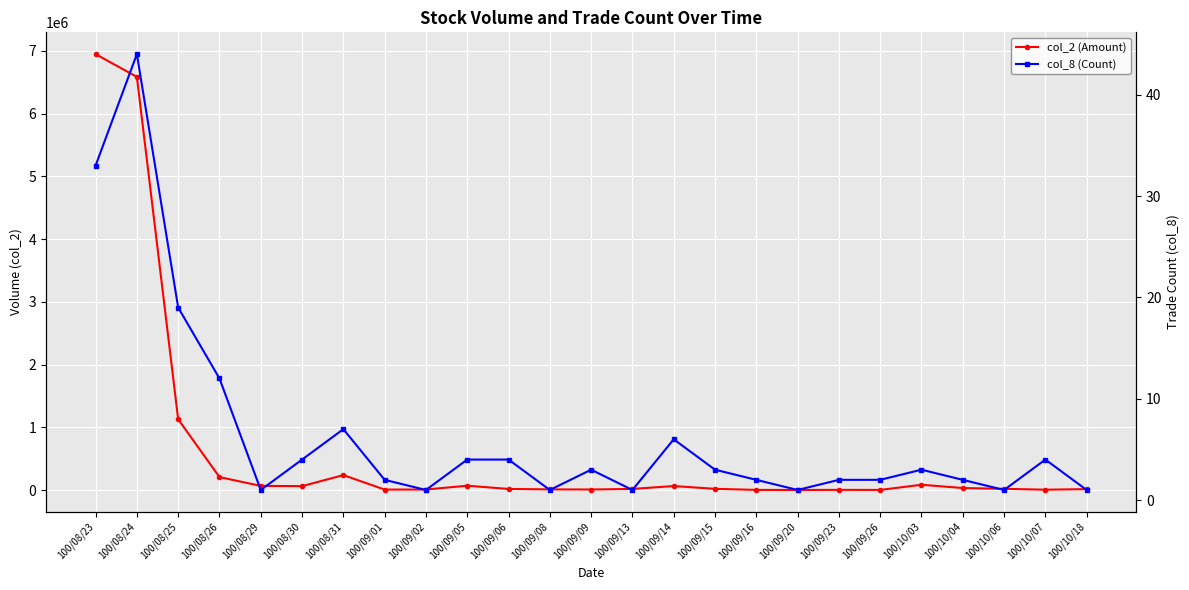

True or false: col_2 (Amount) and col_8 (Count) cross at least once.

False